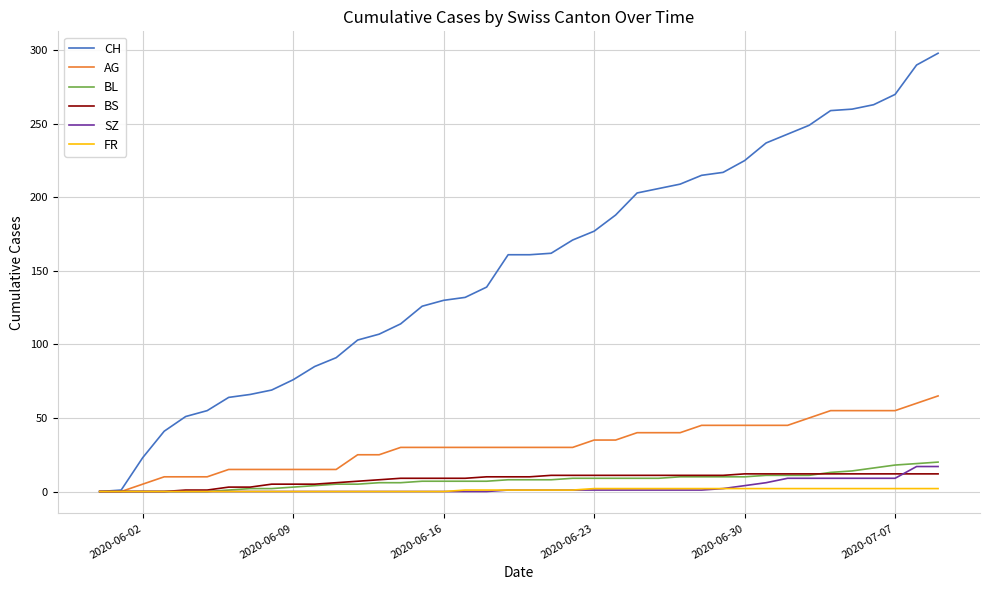

What is the greatest value displayed?

298